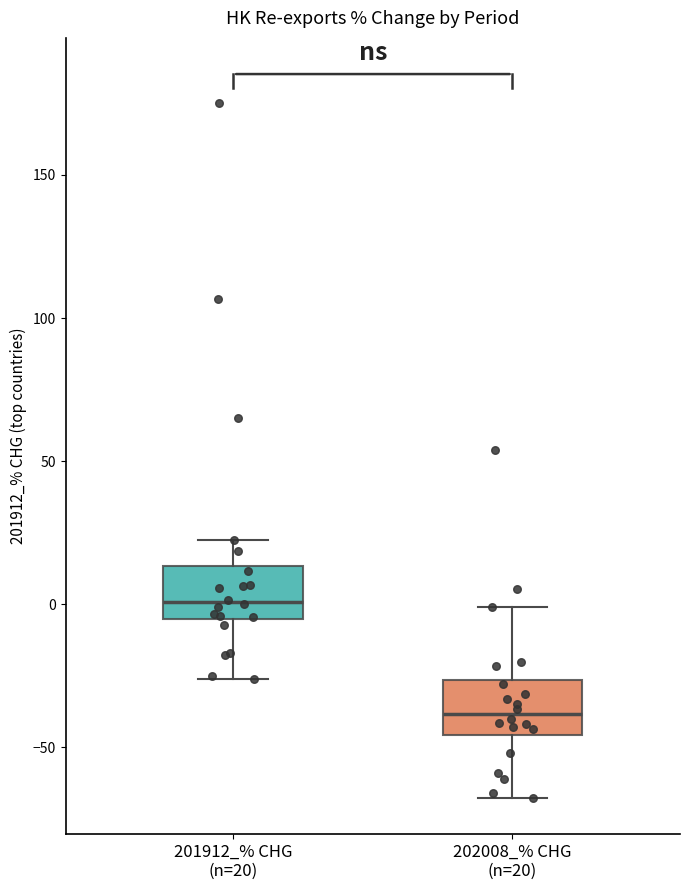

Reading left to right, read every box against the y-axis: the position of its median line, the range the box covers, and the ends of its whiskers. The values are not printed on the chart, so give them approximately, as read against the axis.

201912_% CHG (n=20): median 0, box -5 to 15, whiskers -25 to 20
202008_% CHG (n=20): median -40, box -45 to -25, whiskers -70 to 0